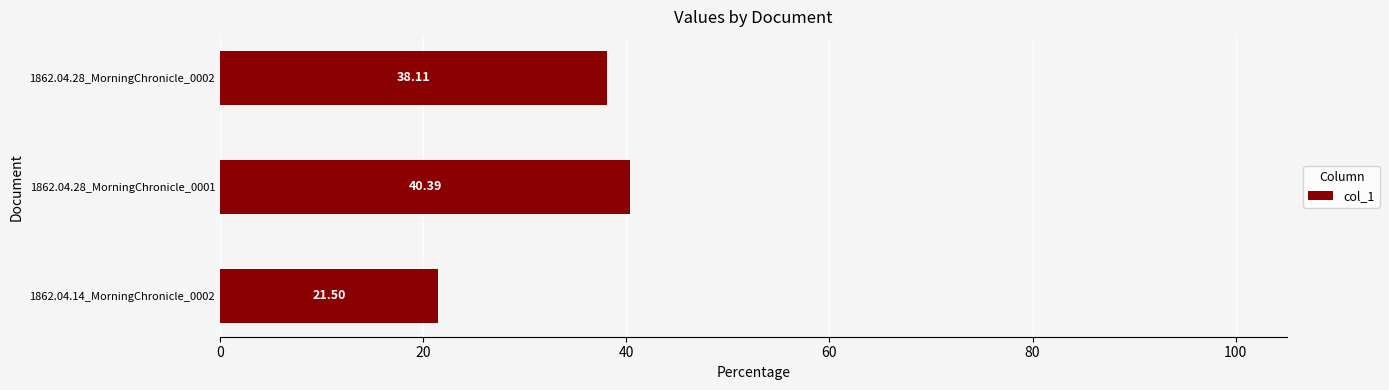

What is the sum of the values at 1862.04.14_MorningChronicle_0002 and 1862.04.28_MorningChronicle_0001?

61.9